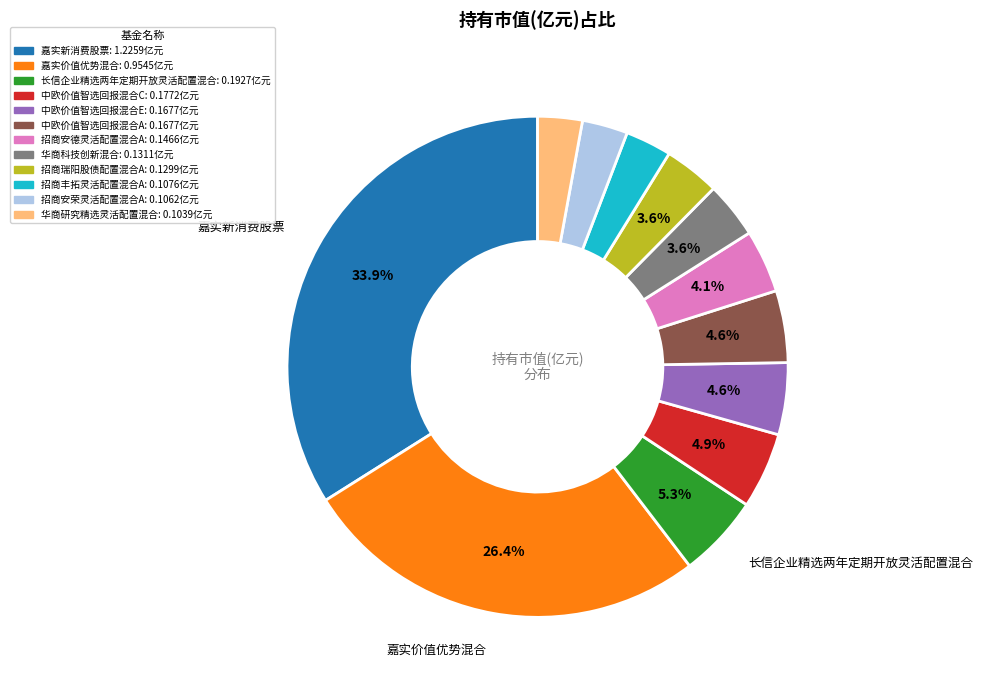

Does any single category account for the majority?

No